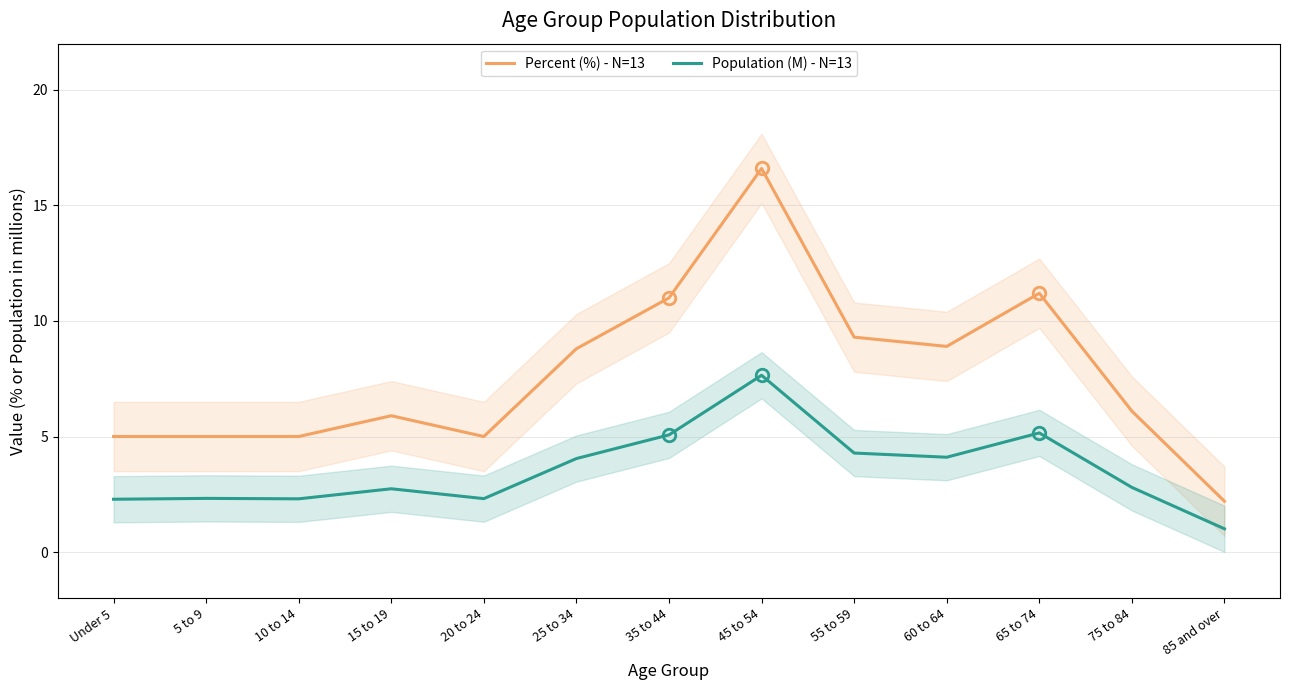

What is the smallest value displayed?

1.0